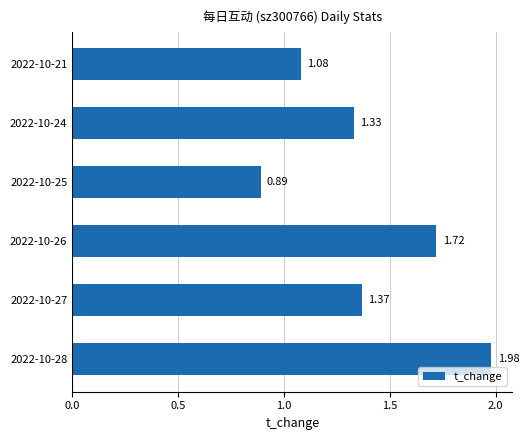

Where is the data nearest to the value 1?

2022-10-21